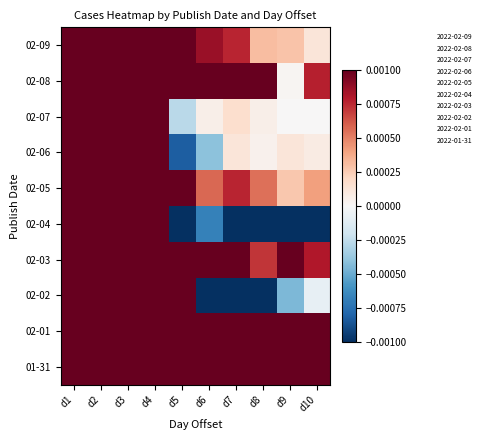

What is the maximum value shown in the chart?

1.0